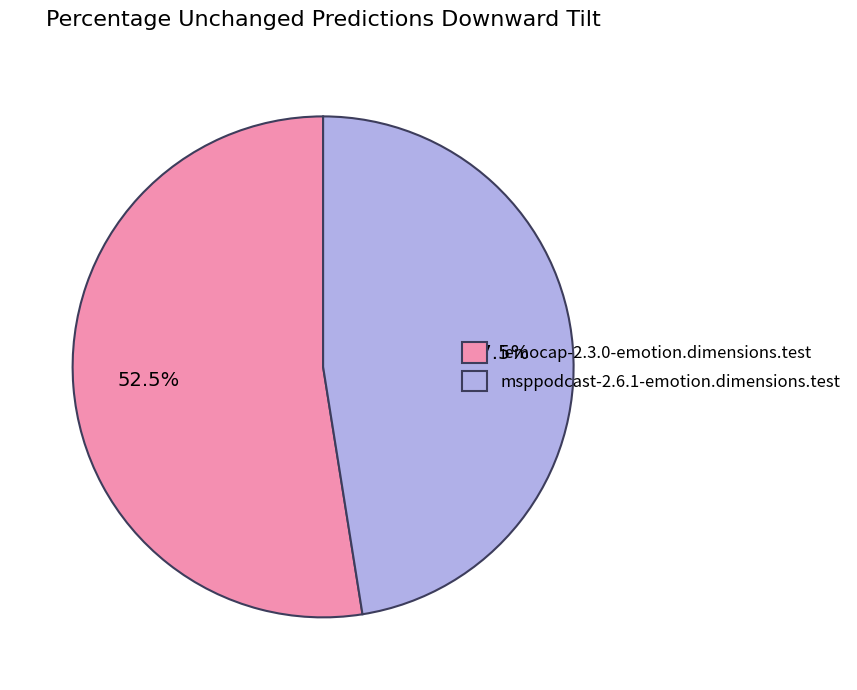

Is it true that msppodcast-2.6.1-emotion.dimensions.test is 59% of the pie?

False